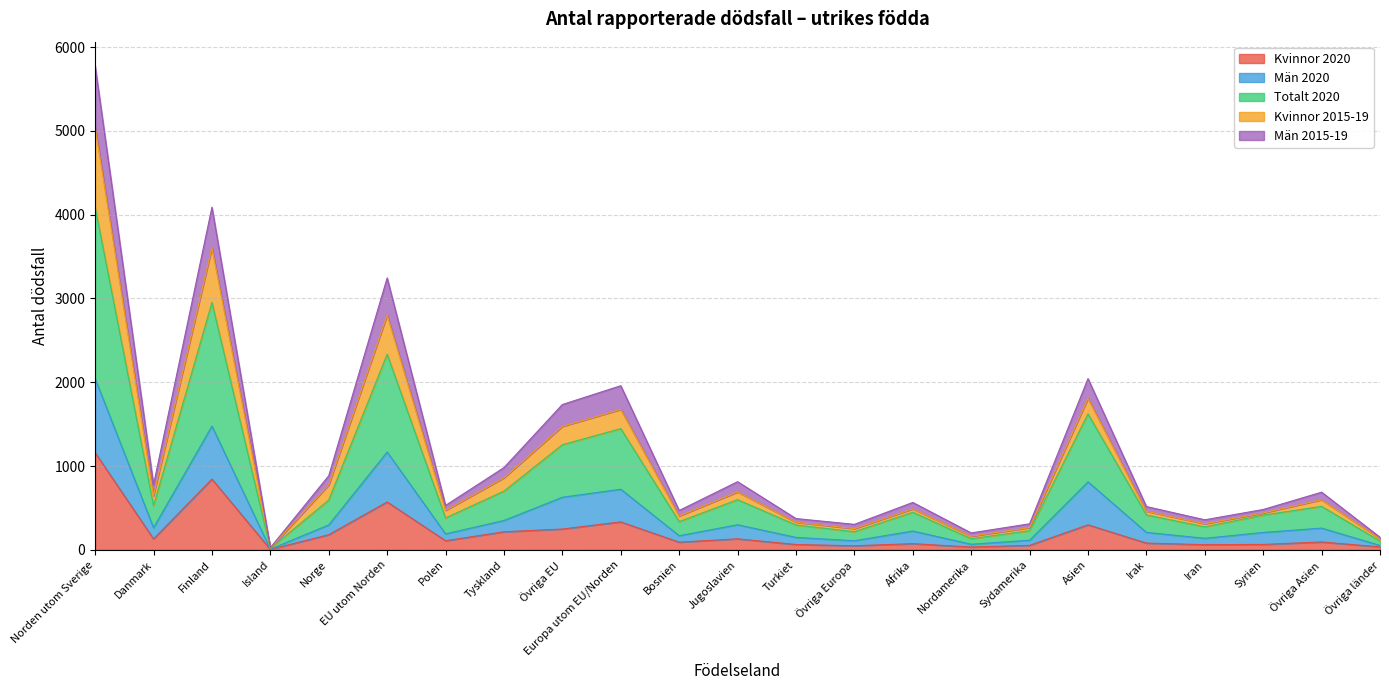

Reading left to right, what are all the values shown in this chart?

Kvinnor 2020: 1159.0	130.0	844.0	5.0	180.0	571.0	108.0	215.0	248.0	333.0	91.0	131.0	63.0	48.0	73.0	33.0	53.0	298.0	80.0	61.0	64.0	93.0	35.0
Män 2020: 2044.0	263.0	1476.0	8.0	297.0	1167.0	190.0	350.0	627.0	723.0	168.0	299.0	148.0	108.0	224.0	66.0	114.0	811.0	208.0	137.0	207.0	259.0	52.0
Totalt 2020: 4088.0	526.0	2952.0	16.0	594.0	2334.0	380.0	700.0	1254.0	1446.0	336.0	598.0	296.0	216.0	448.0	132.0	228.0	1622.0	416.0	274.0	414.0	518.0	104.0
Kvinnor 2015-19: 5045.4	646.0	3604.6	20.2	774.6	2802.8	470.6	859.2	1473.0	1675.6	403.6	690.6	328.6	252.8	487.8	161.4	264.6	1807.2	459.6	310.2	439.4	598.0	131.2
Män 2015-19: 5776.0	777.4	4089.0	25.4	884.2	3244.8	529.8	981.0	1734.0	1958.4	469.2	812.8	372.8	303.6	565.0	201.4	310.2	2043.0	516.2	358.0	481.2	687.6	149.8